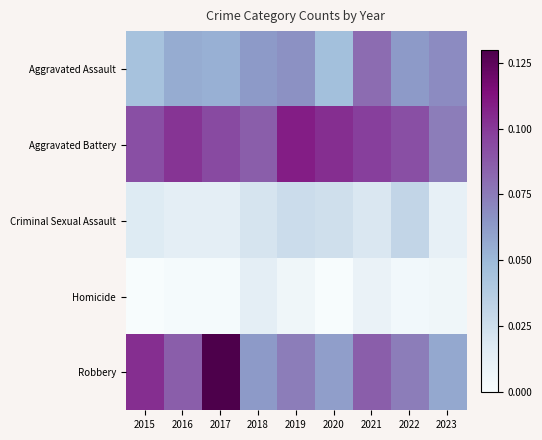

Which series has the largest range (max minus min)?

Robbery